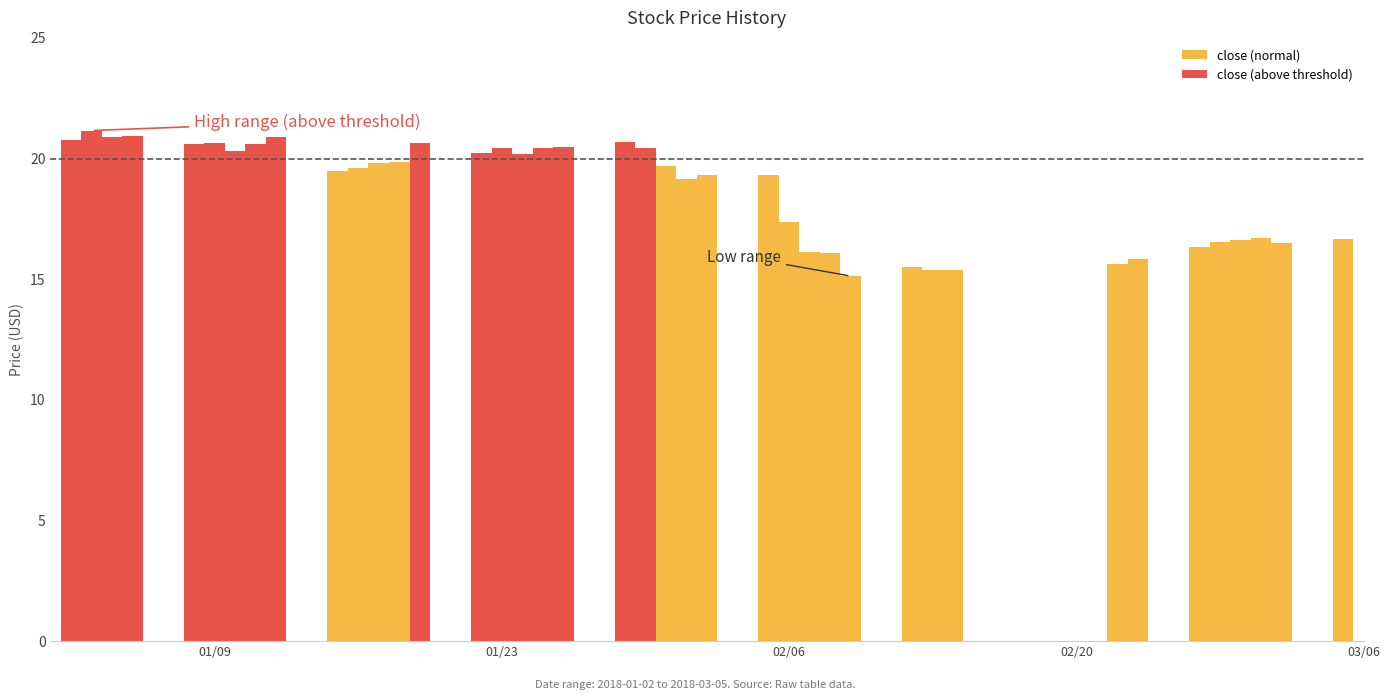

What is the minimum value shown in the chart?

15.1